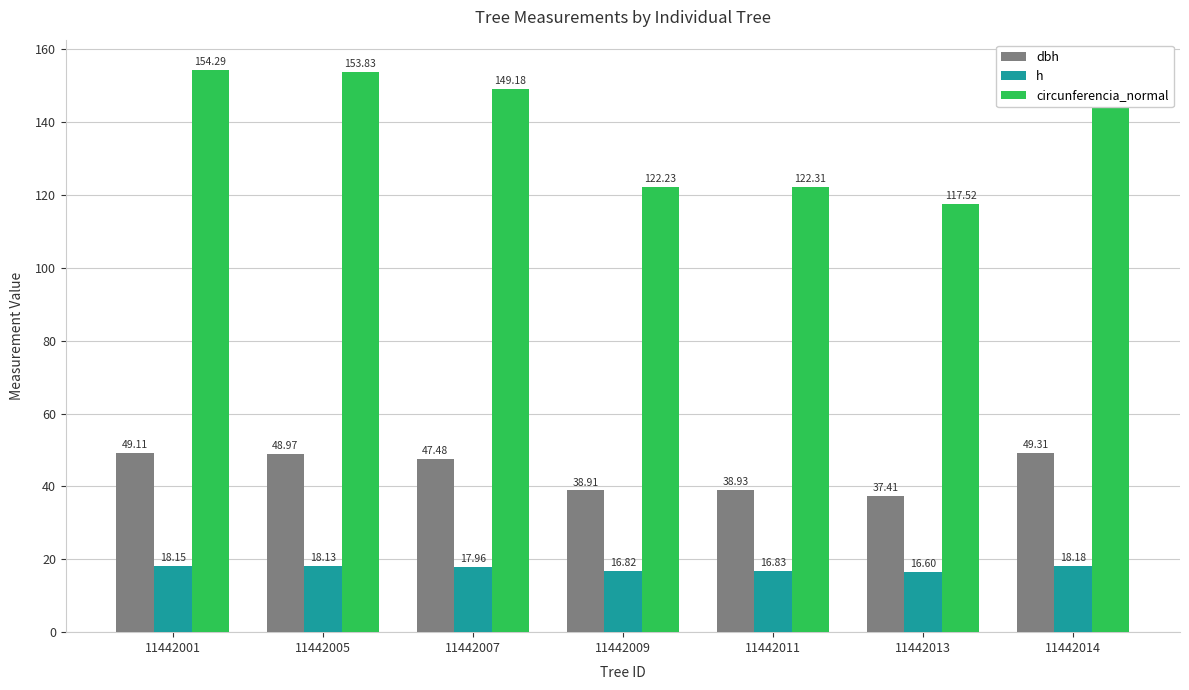

Rank the series by their maximum value, from lowest to highest.

h, dbh, circunferencia_normal